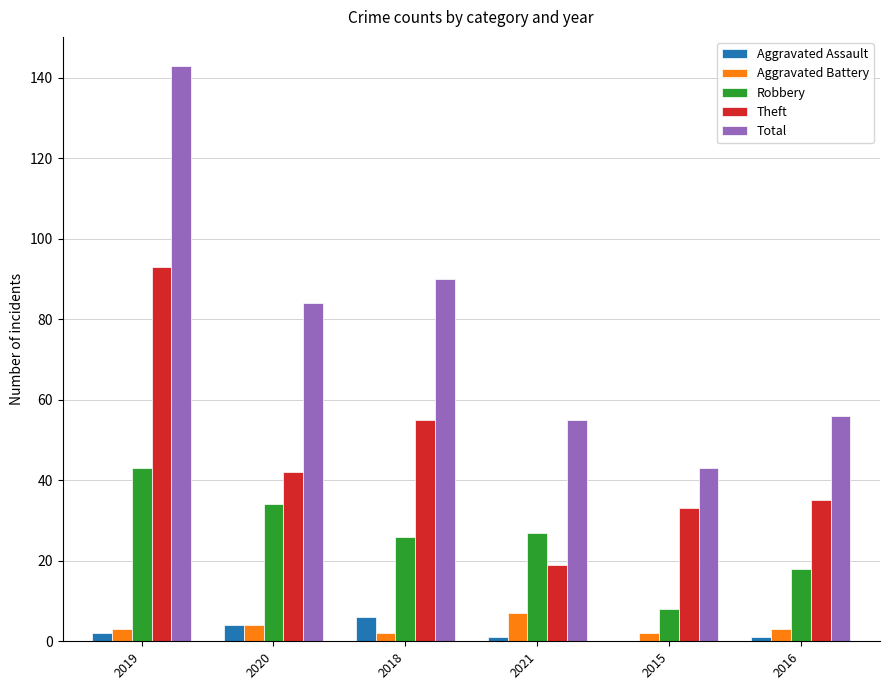

Reading left to right, what are all the values shown in this chart?

Aggravated Assault: 2	4	6	1	0	1
Aggravated Battery: 3	4	2	7	2	3
Robbery: 43	34	26	27	8	18
Theft: 93	42	55	19	33	35
Total: 143	84	90	55	43	56